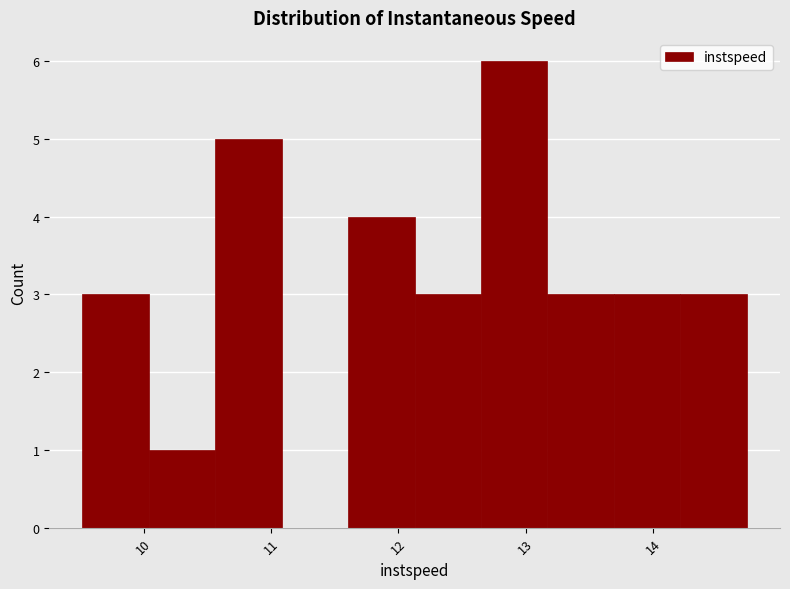

What is the height of the bar covering 12.6 to 13.2 on the x-axis? Neither the bar edges nor the heights are printed on the chart, so give them approximately, as read against the axes.

6